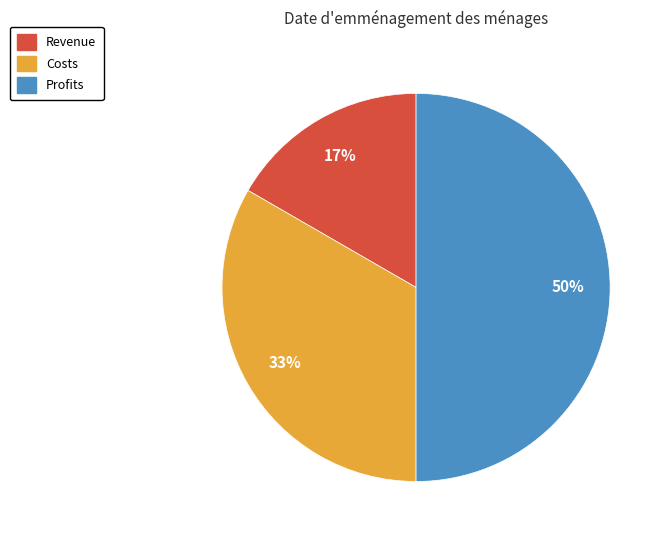

Does Costs account for over 50% of the chart?

No